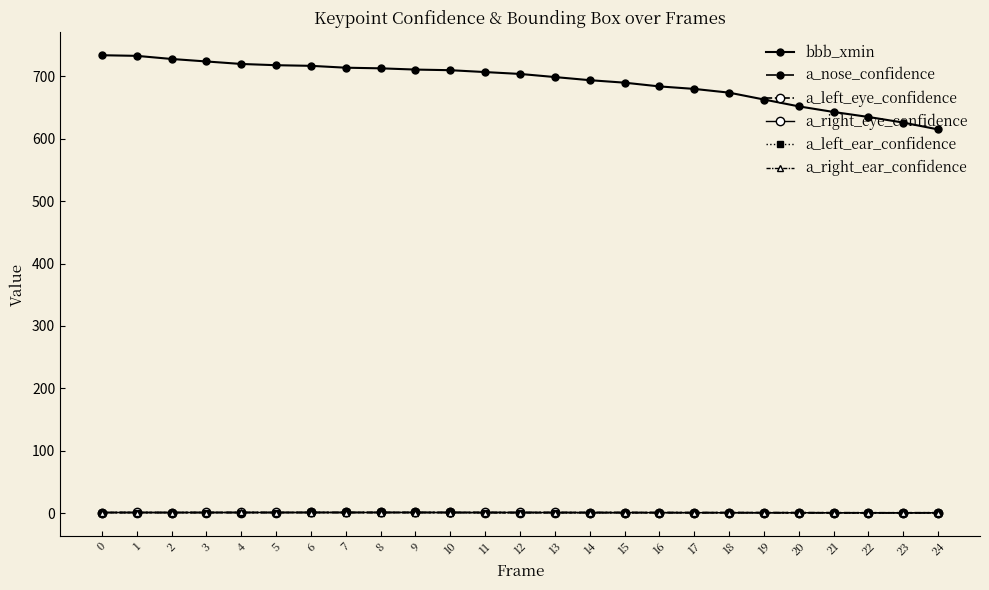

What is the maximum value shown in the chart?

734.0